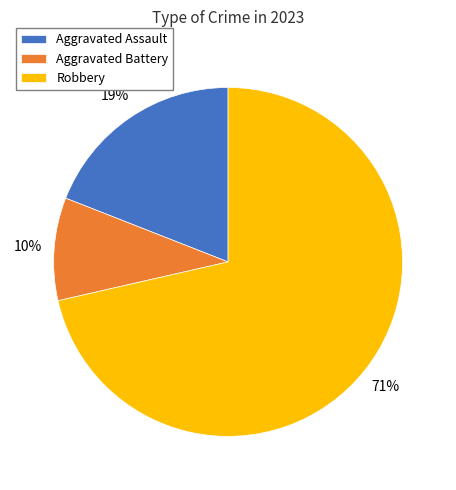

How many slices are in this pie chart?

3